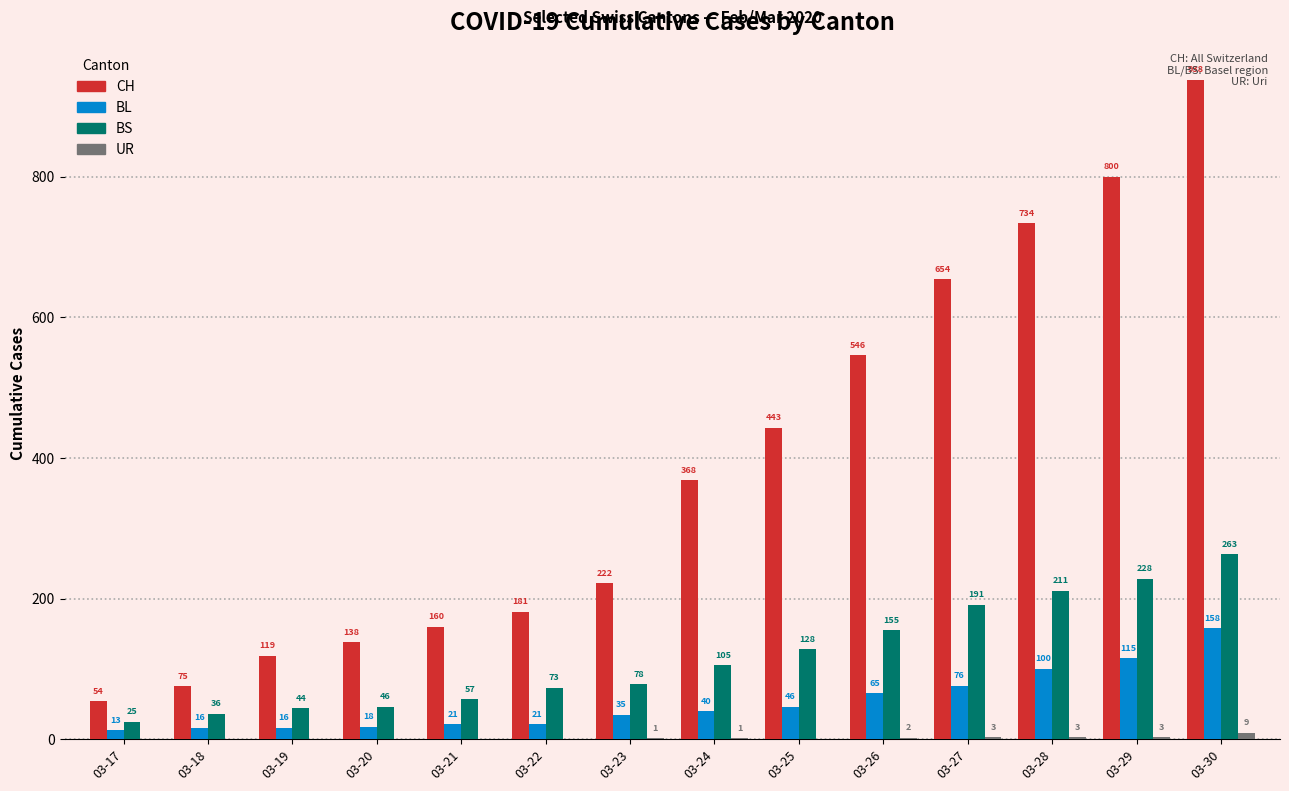

How many series are shown in this chart?

4